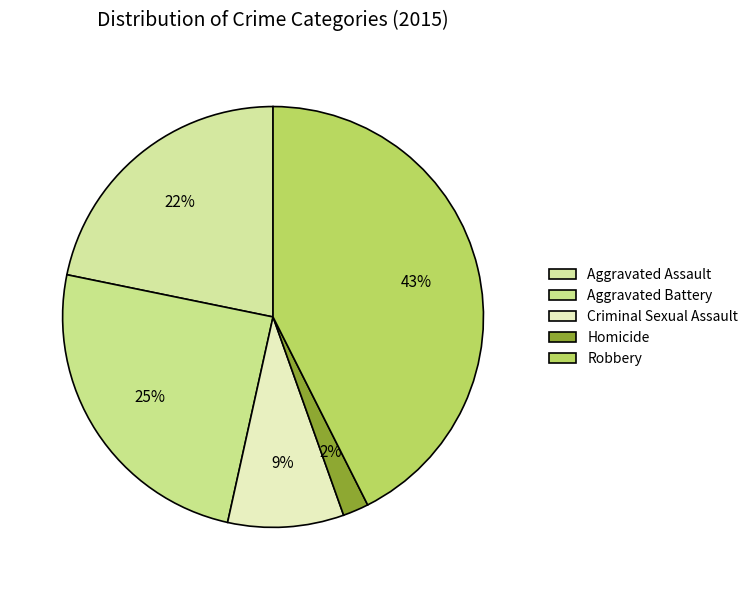

What is the change in value from Criminal Sexual Assault to Homicide?

-7